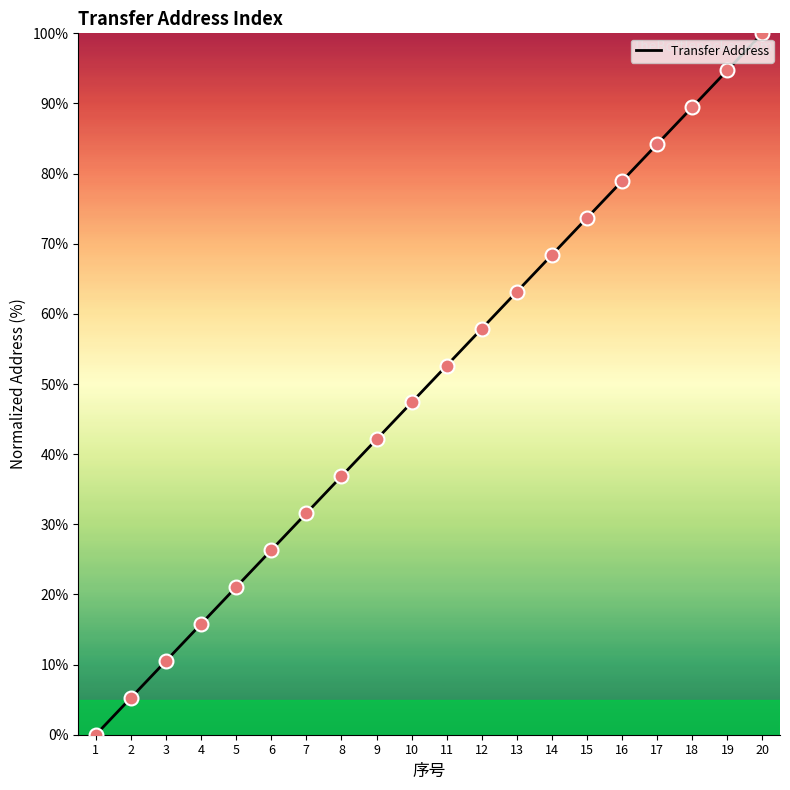

Which has a higher value, 18 or 12?

18